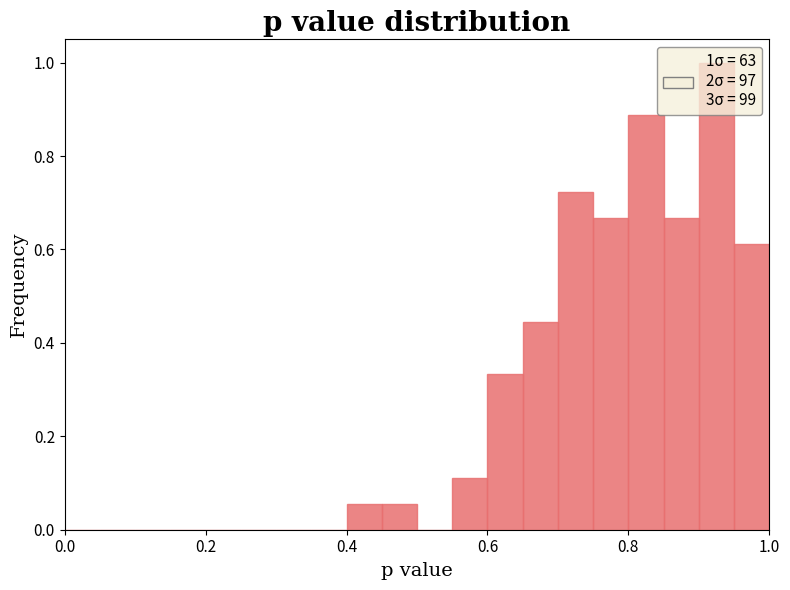

Around what value on the x-axis is the tallest bar? Give the approximate position of its centre, as read against the axis.

0.92